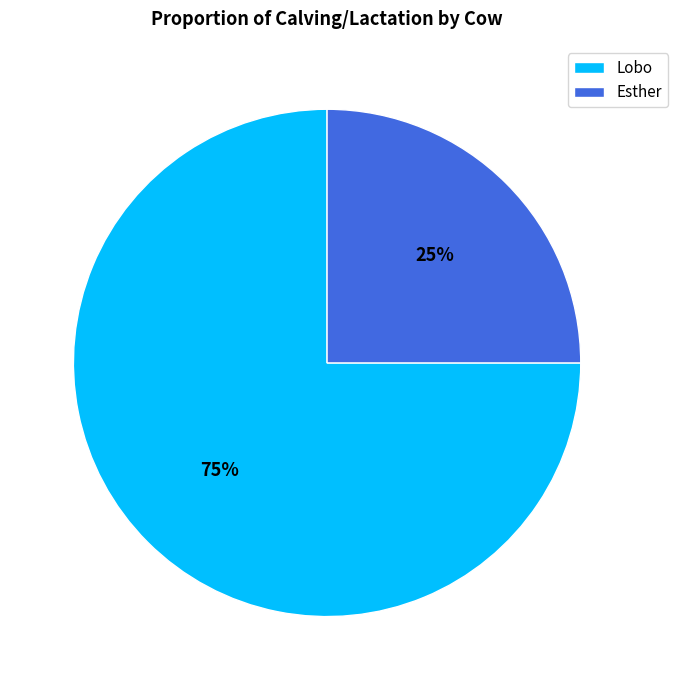

What is the ratio of the value at Lobo to the value at Esther?

3.0